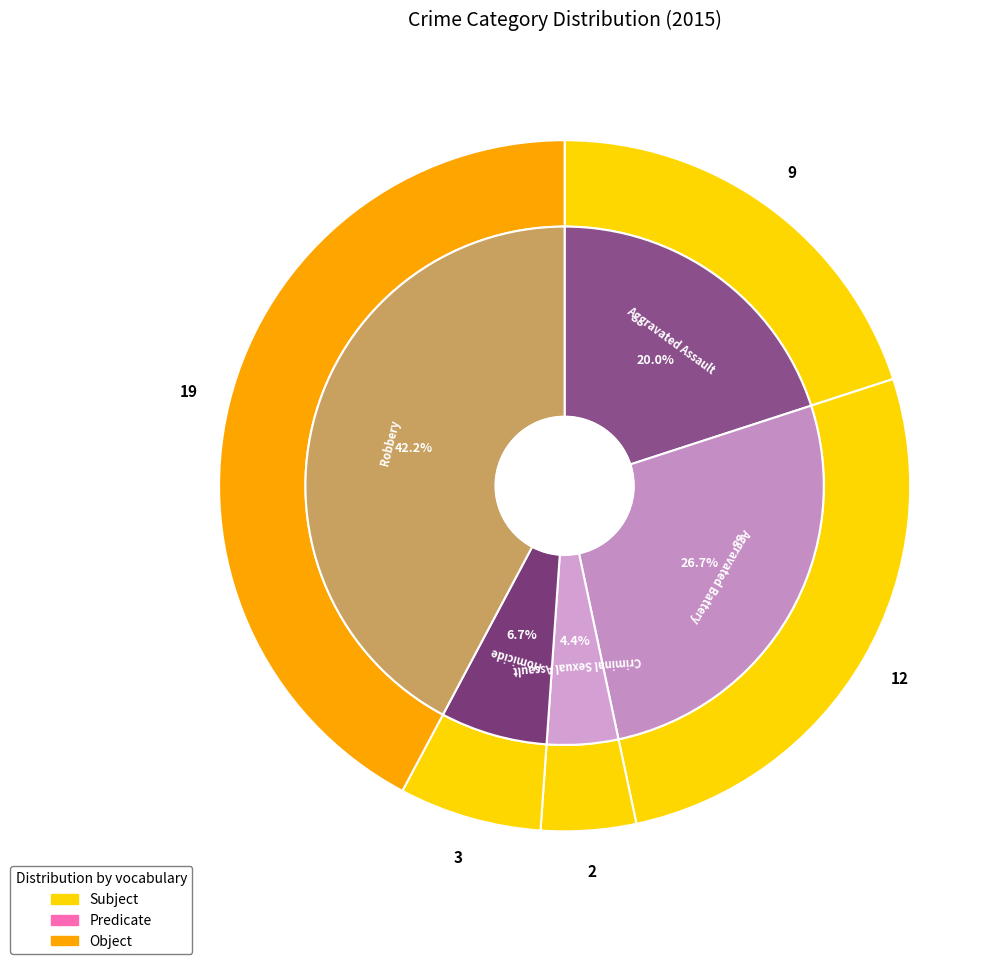

What portion of the pie excludes Robbery?

57.8%